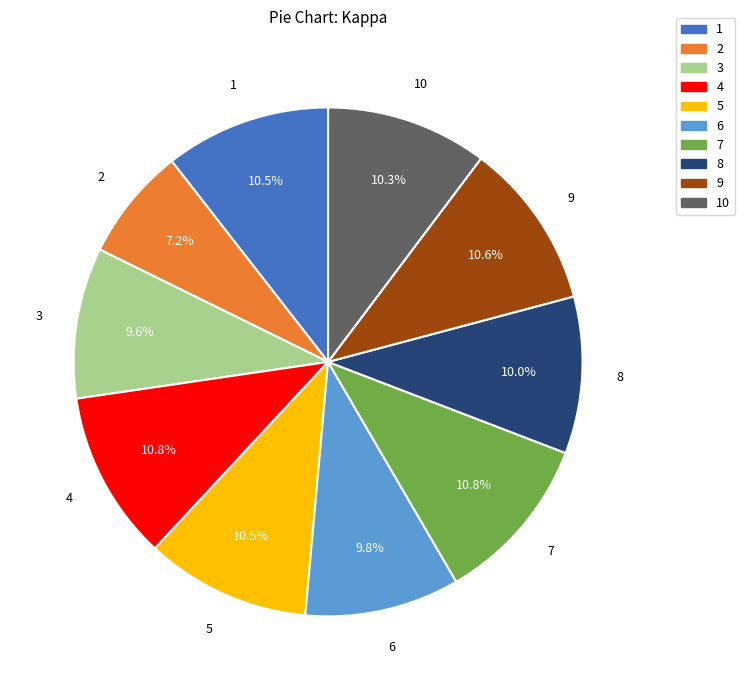

Is there any slice that represents more than half of the pie?

No